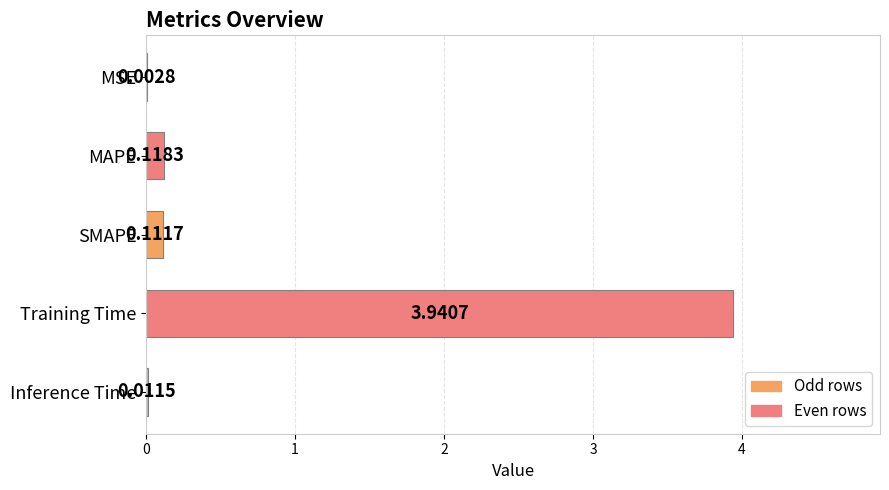

What is the change in value from MAPE to Training Time?

+3.8